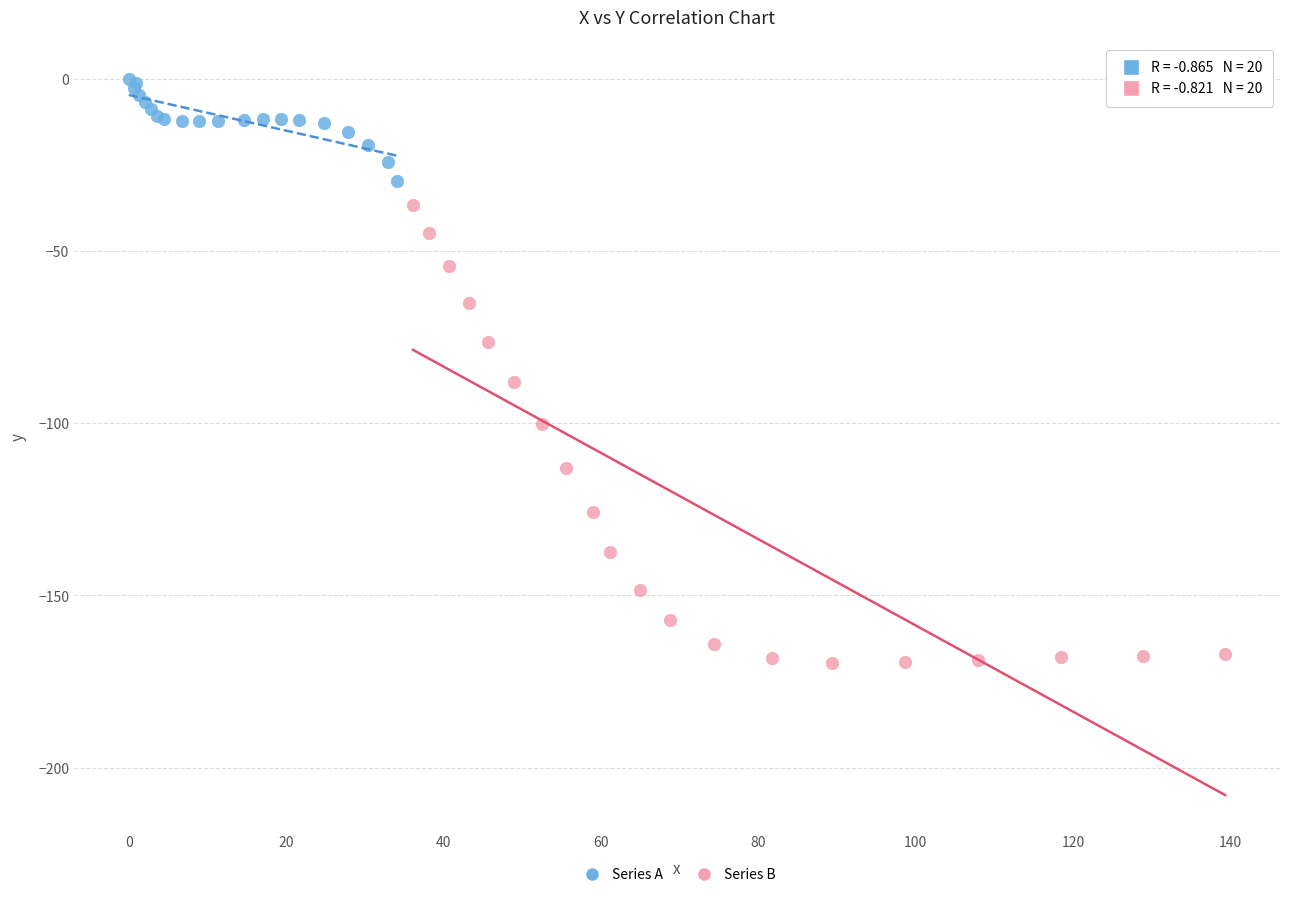

Which series reaches the minimum Y coordinate?

Series B